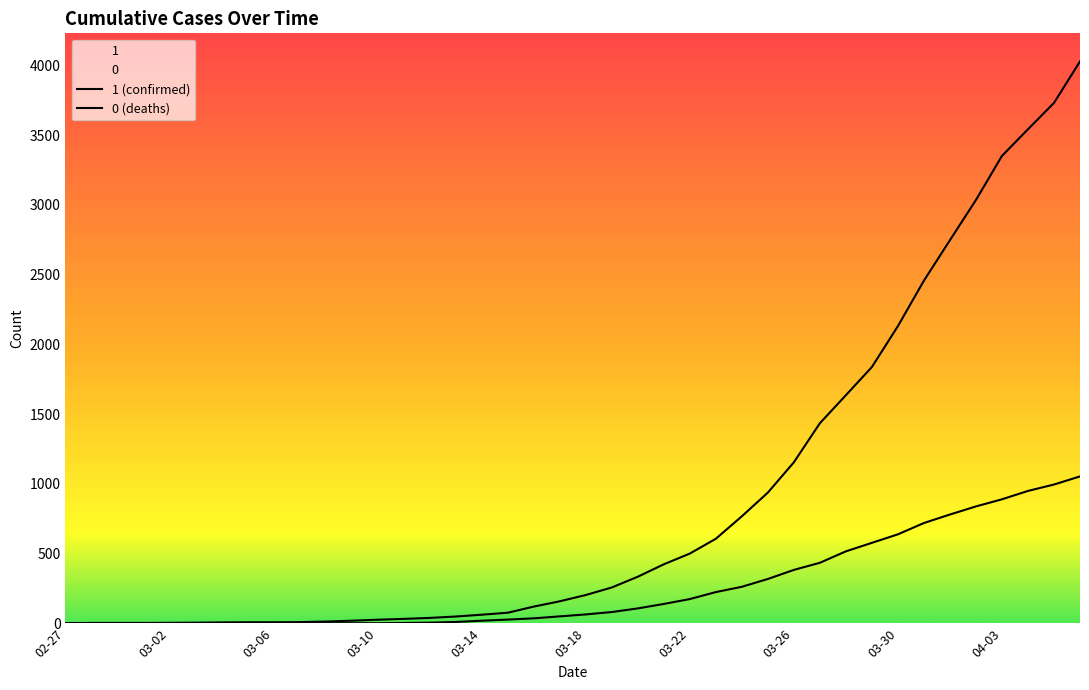

True or false: 1 (confirmed) has more than 1 interior local peaks.

False